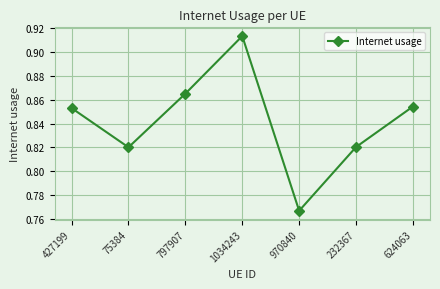

What is the sum of the values at 797907 and 970840?

1.6